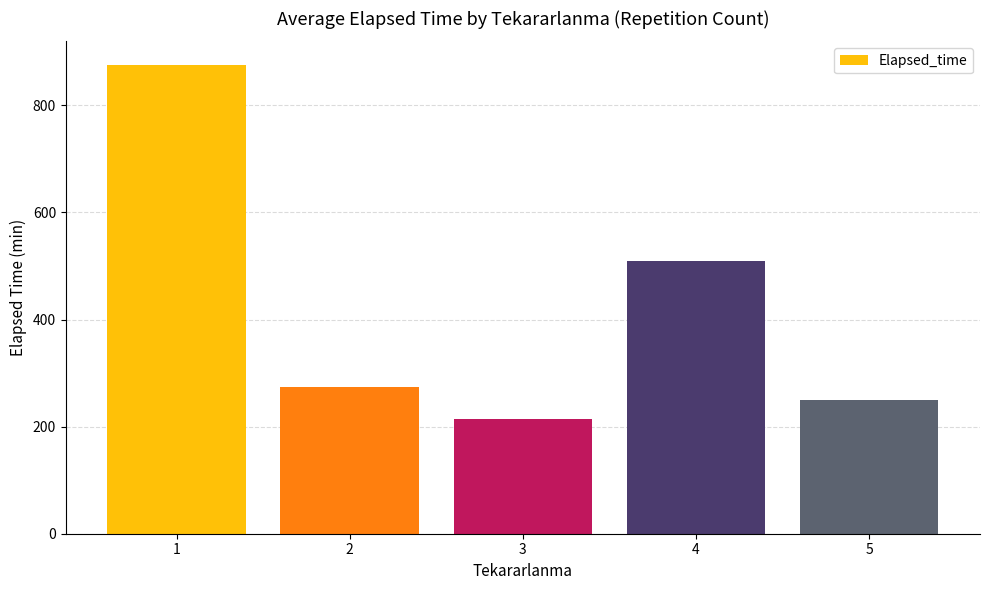

What is the smallest value displayed?

213.8